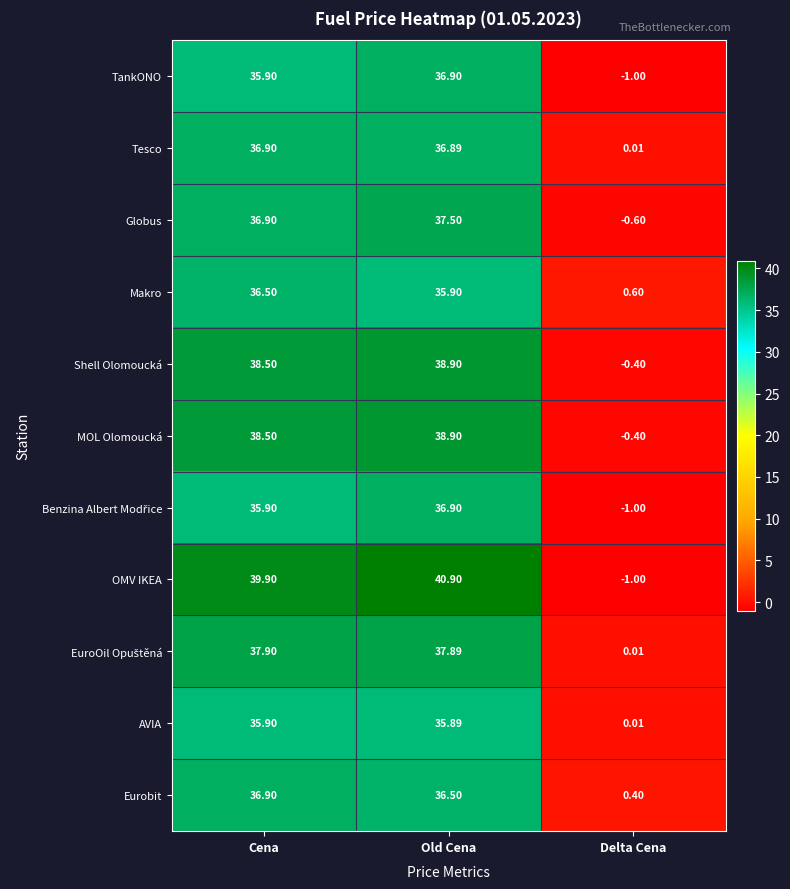

What is the total value across all series at Cena?

409.7